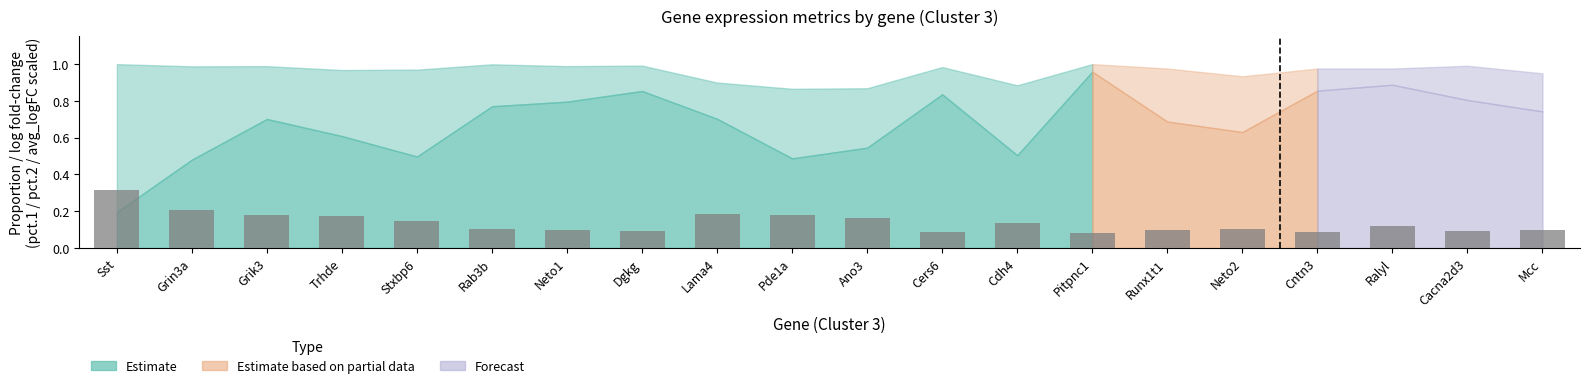

What is the sum of all values?

2.8